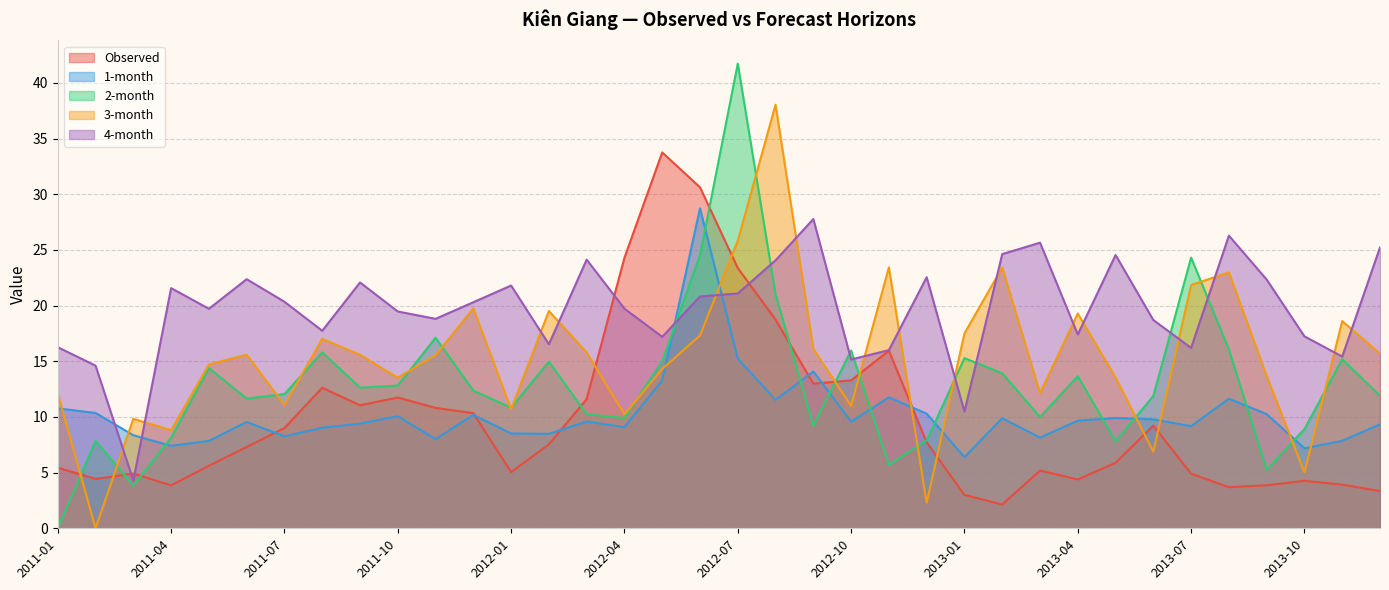

The Observed series shows 18.4 at 2011-09. True or false?

False